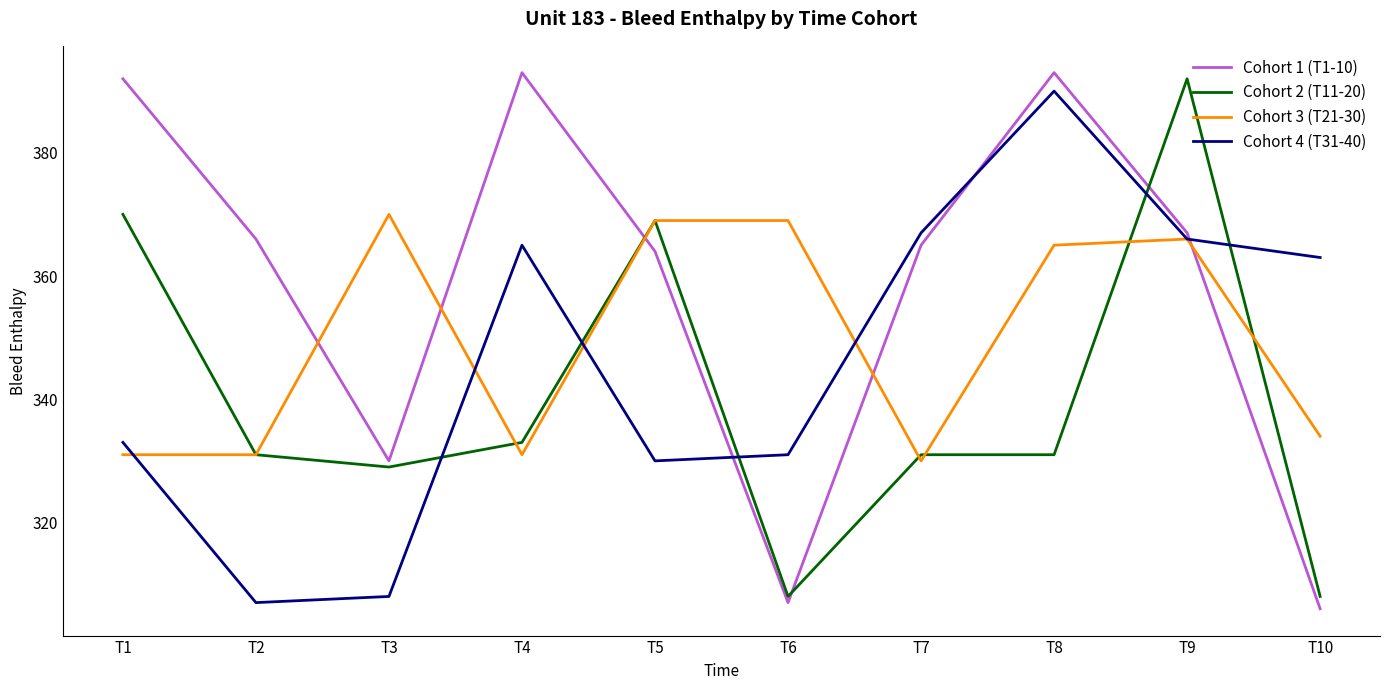

What is the sum of the Cohort 4 (T31-40) values at T2 and T1?

640